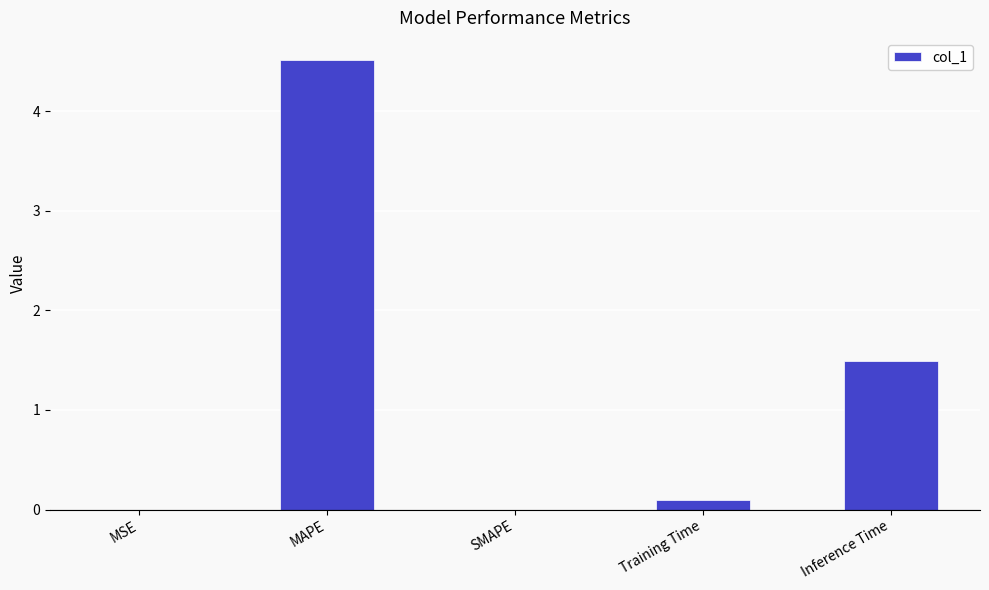

How many data points does each series have?

5